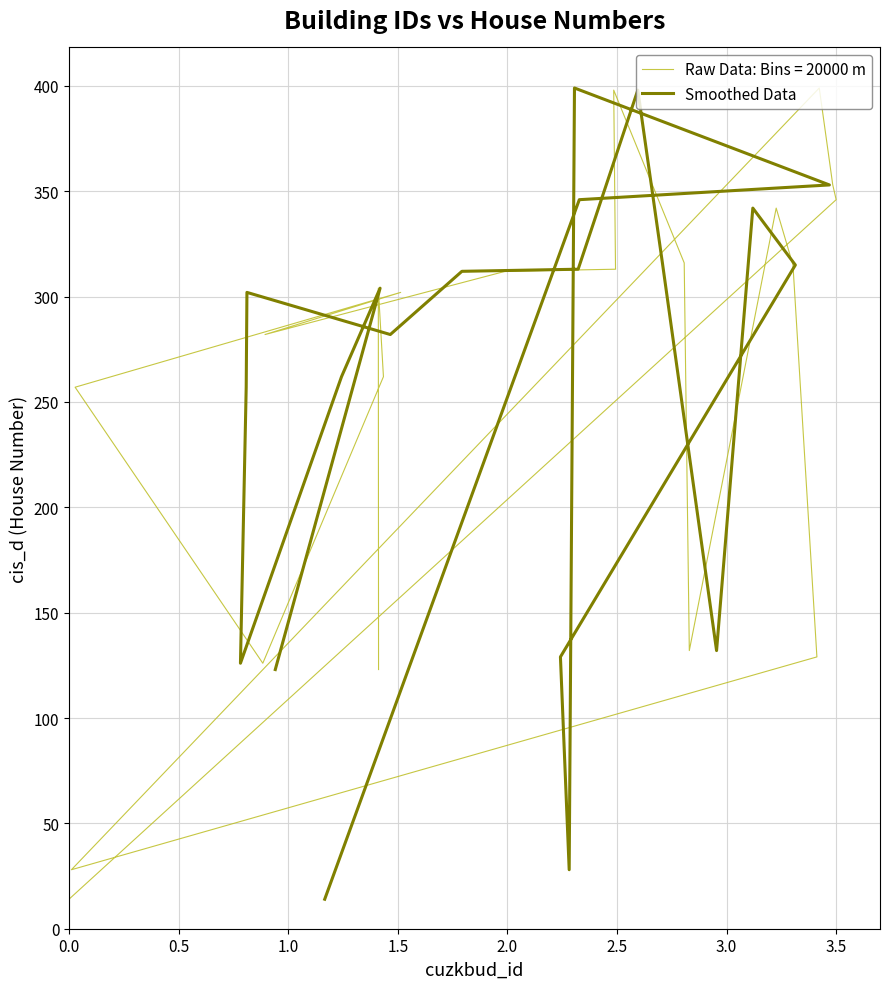

Approximately how many times larger is the value at 2.0 compared to 0.5?

0.1